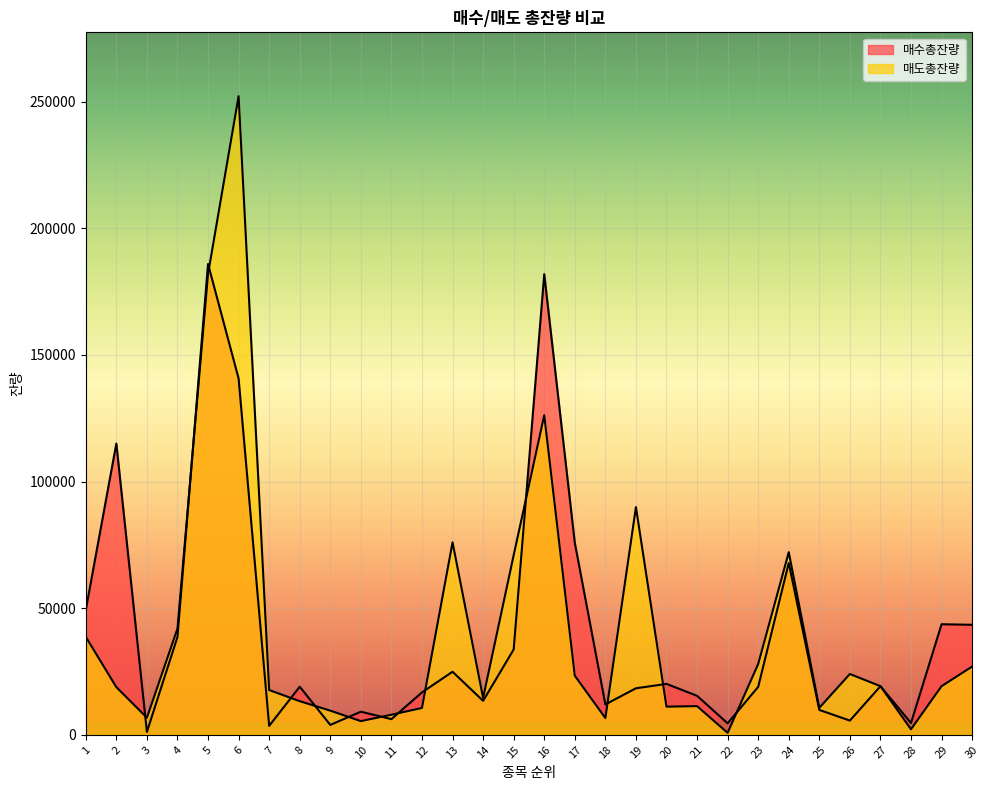

How many intersections are there between 매도총잔량 and 매수총잔량?

14